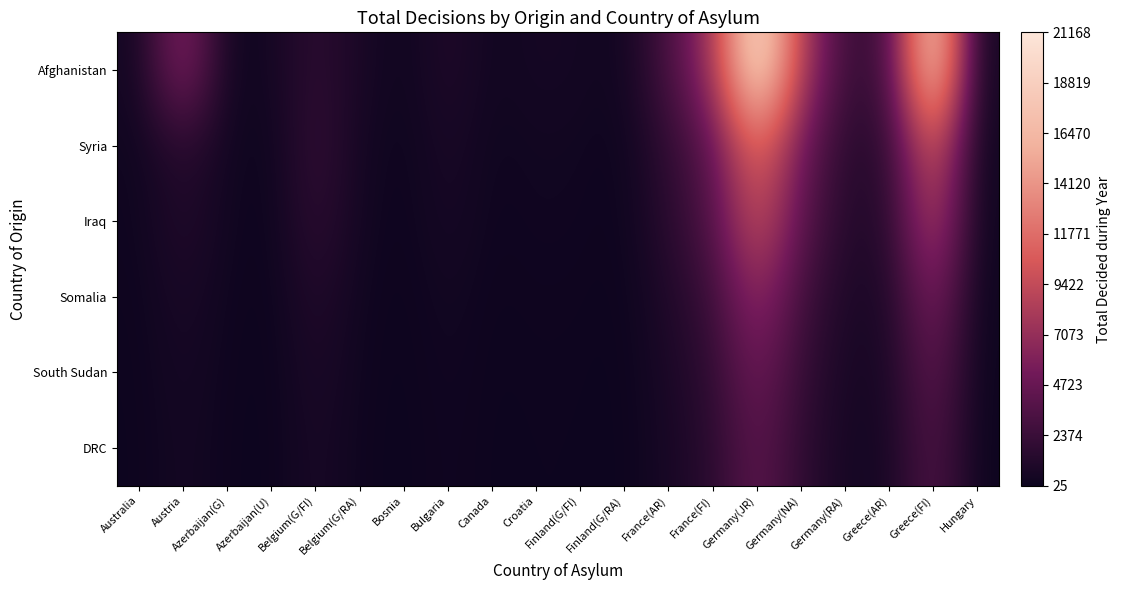

At how many categories does at least one series exceed 8050?

3